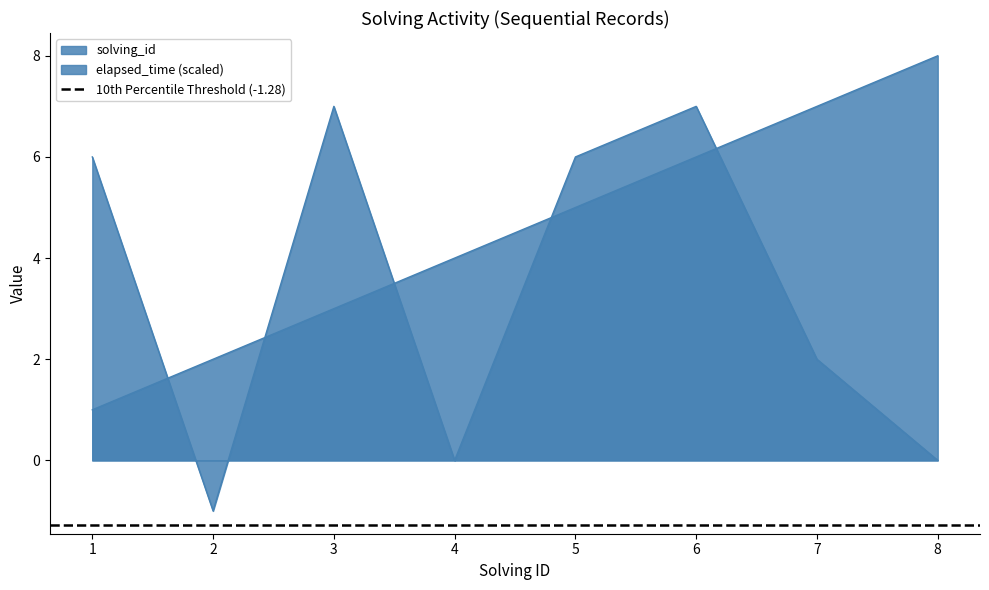

What is the sum of all elapsed_time values?

27